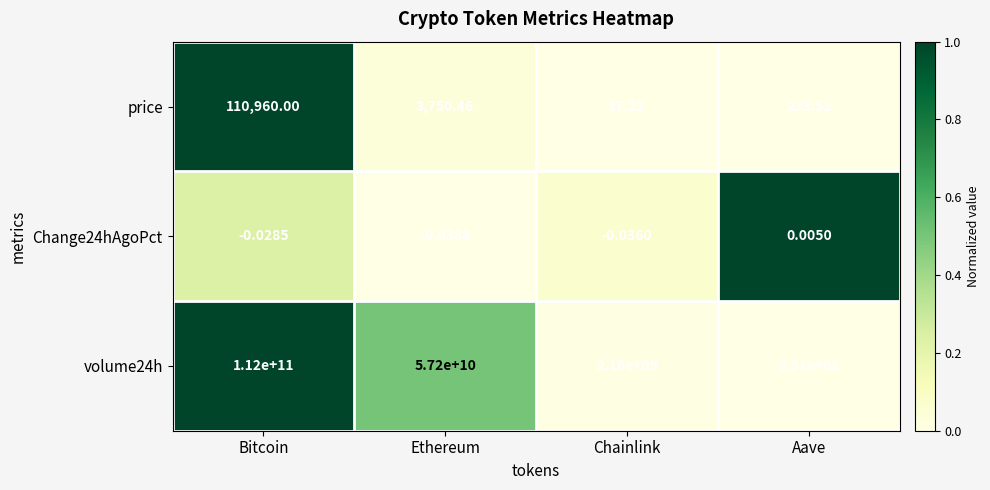

Between Bitcoin and Aave, which series saw the biggest shift?

volume24h